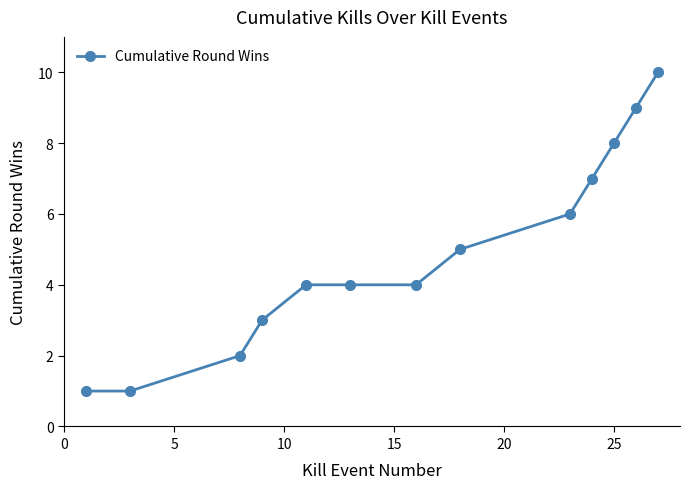

What is the greatest value displayed?

10